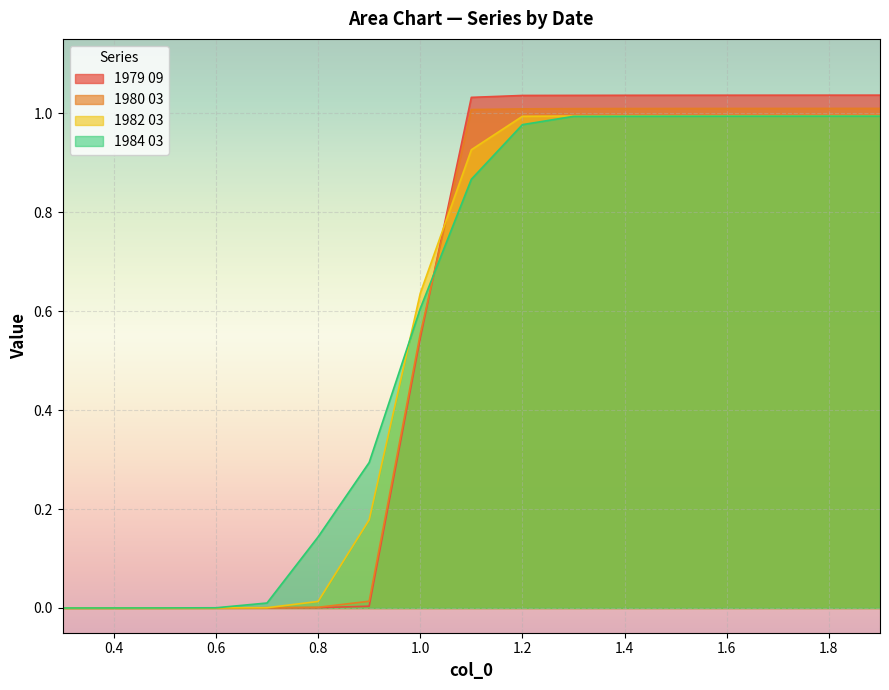

True or false: 1979 09 has a value of 1.8 at 1.2.

False